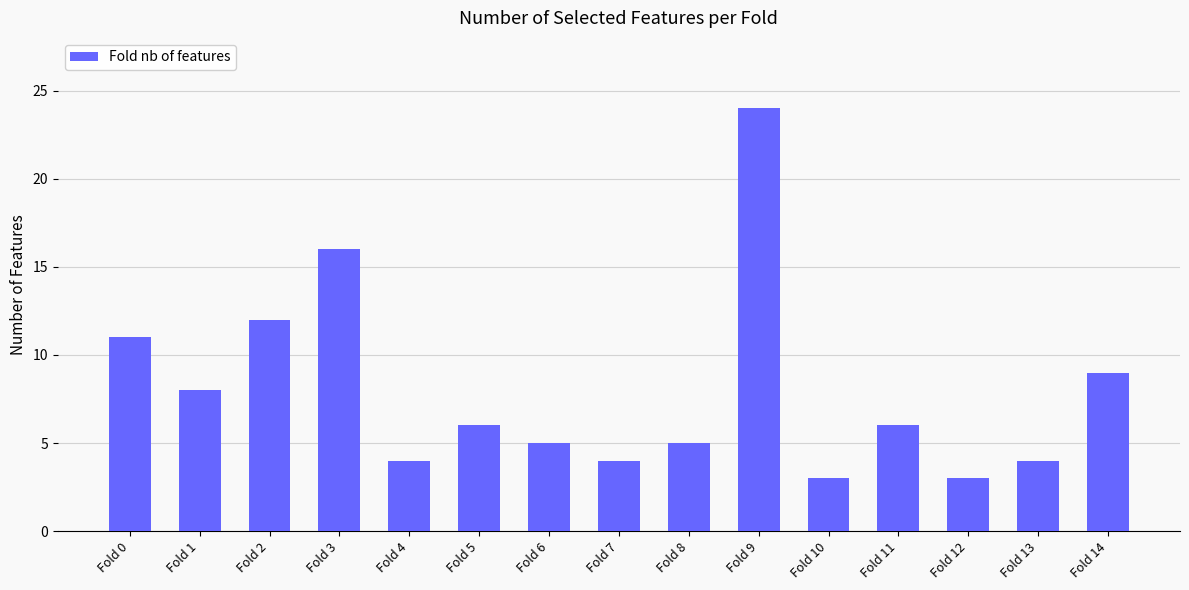

How many data points are less than 6?

7